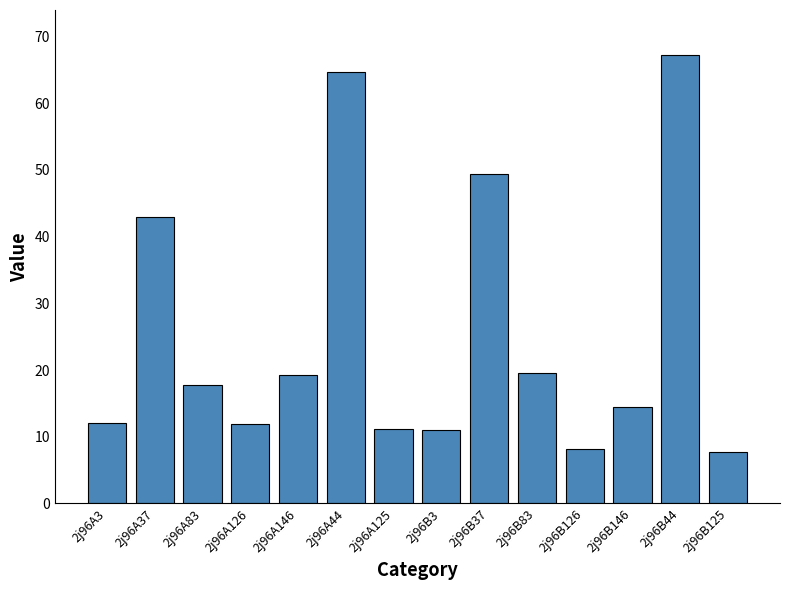

What is the sum of the values at 2j96B3 and 2j96A37?

53.8